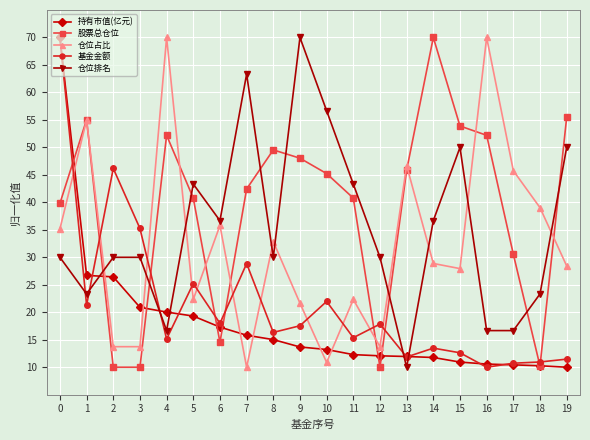

The 仓位排名 series shows 3.5 at 13. True or false?

False